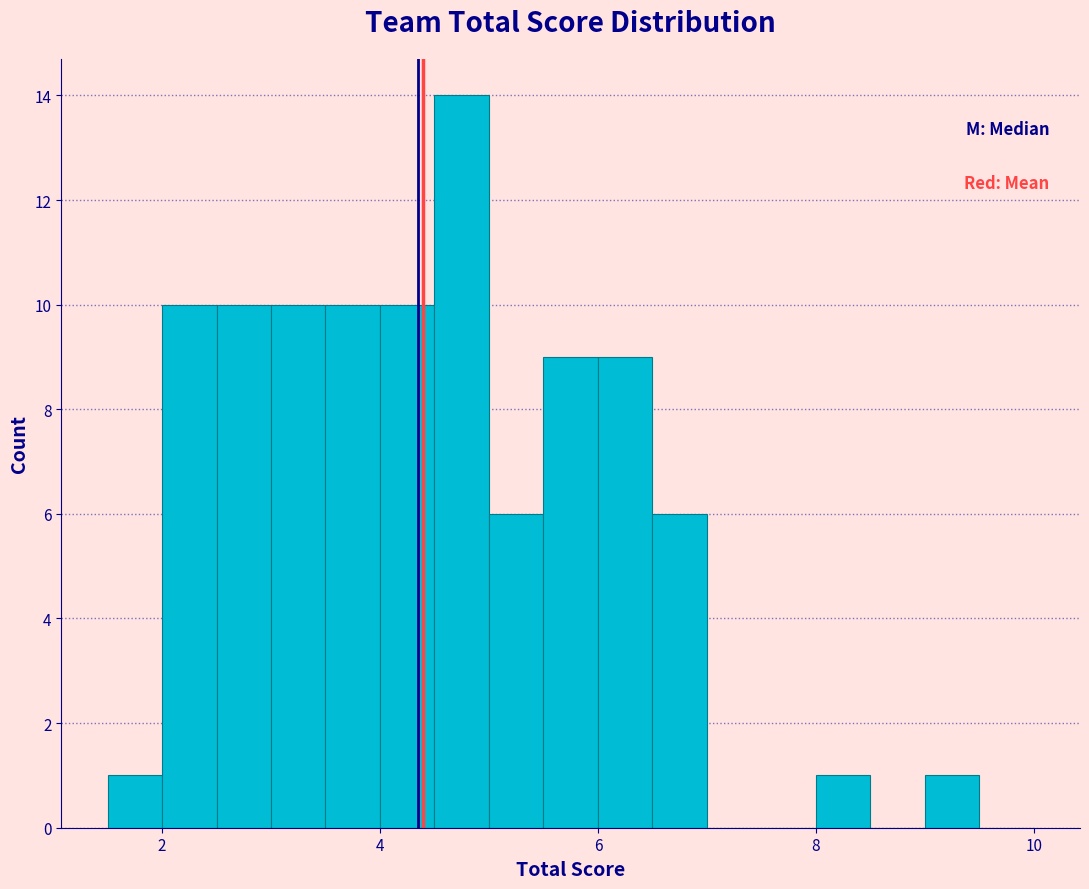

Around what value on the x-axis is the tallest bar? Give the approximate position of its centre, as read against the axis.

4.8